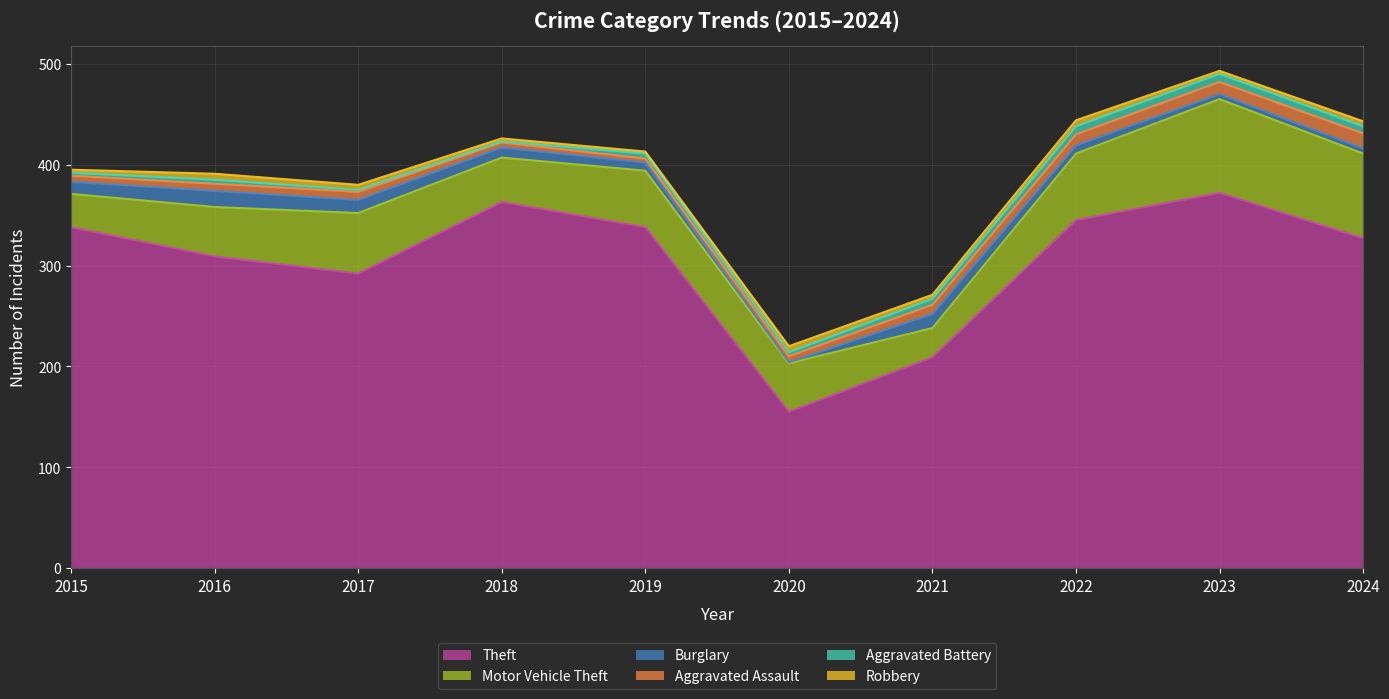

Is the value of Burglary at 2017 greater than the value of Aggravated Assault at 2017?

Yes